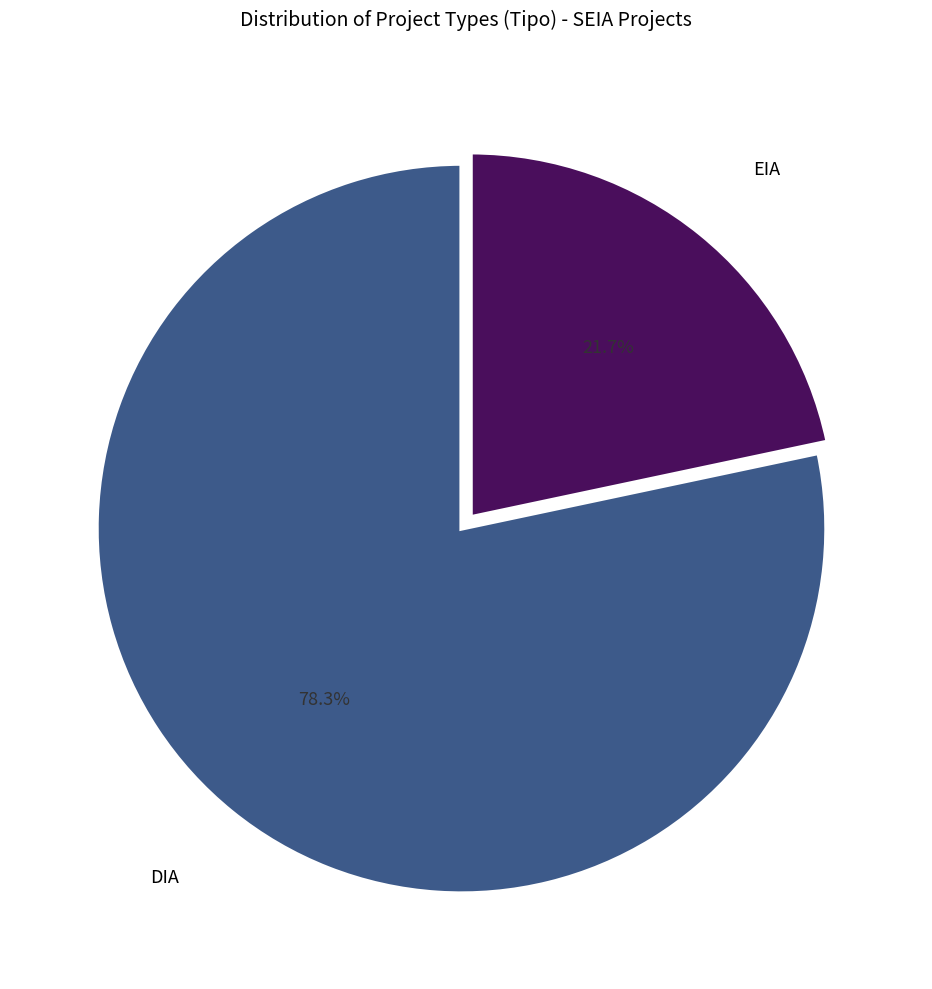

Rank the categories by value from highest to lowest.

DIA, EIA